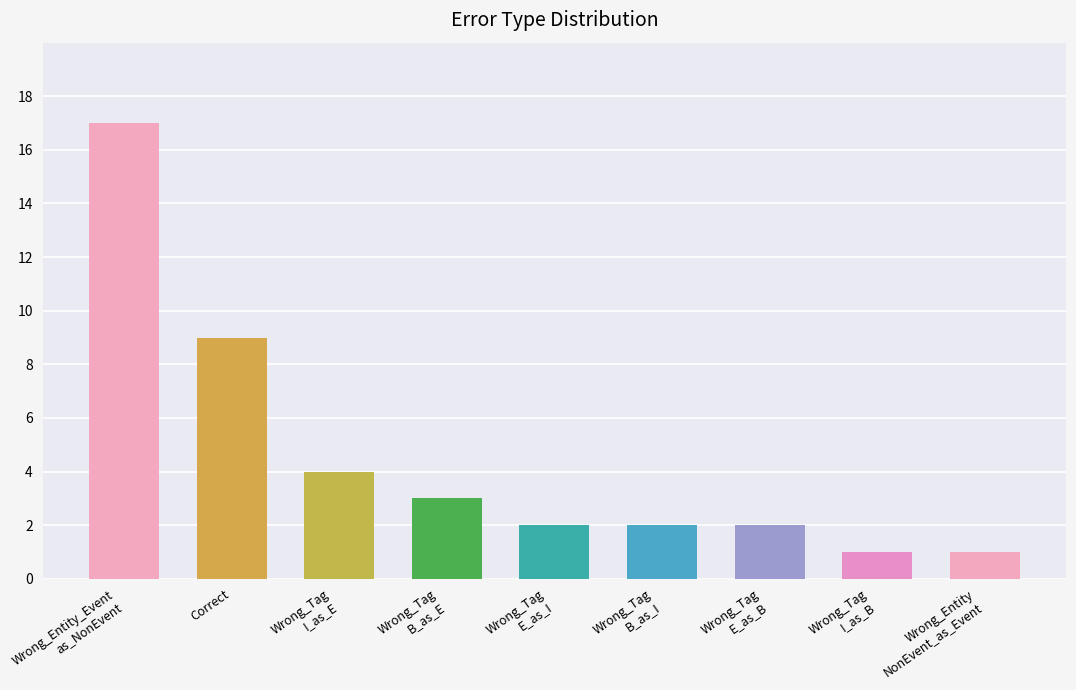

Reading left to right, list all the values displayed in this chart.

17	9	4	3	2	2	2	1	1